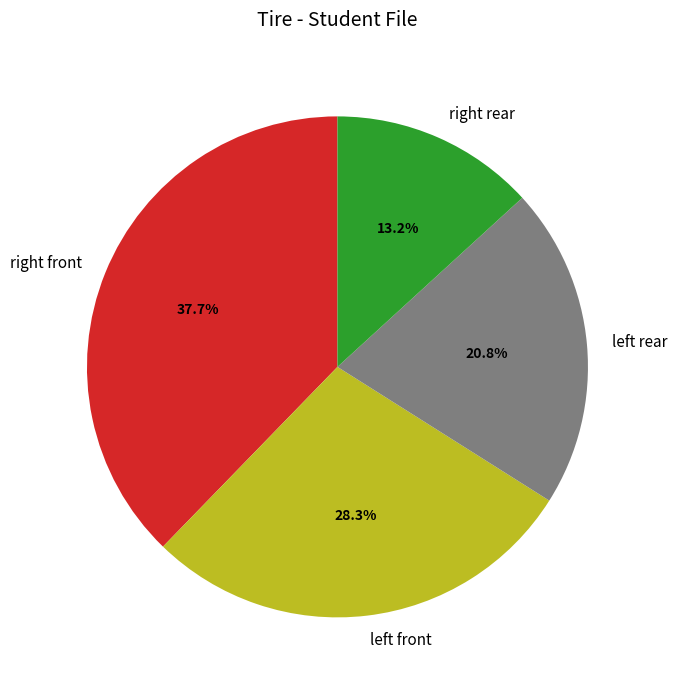

To the nearest percent, what is the average slice percentage?

25%